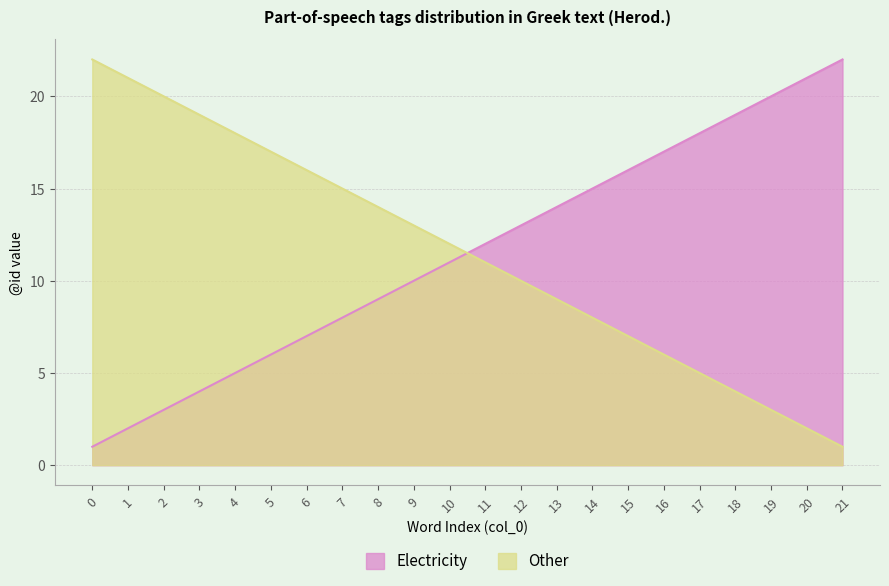

Rank the series by their maximum value, from highest to lowest.

Electricity, Other